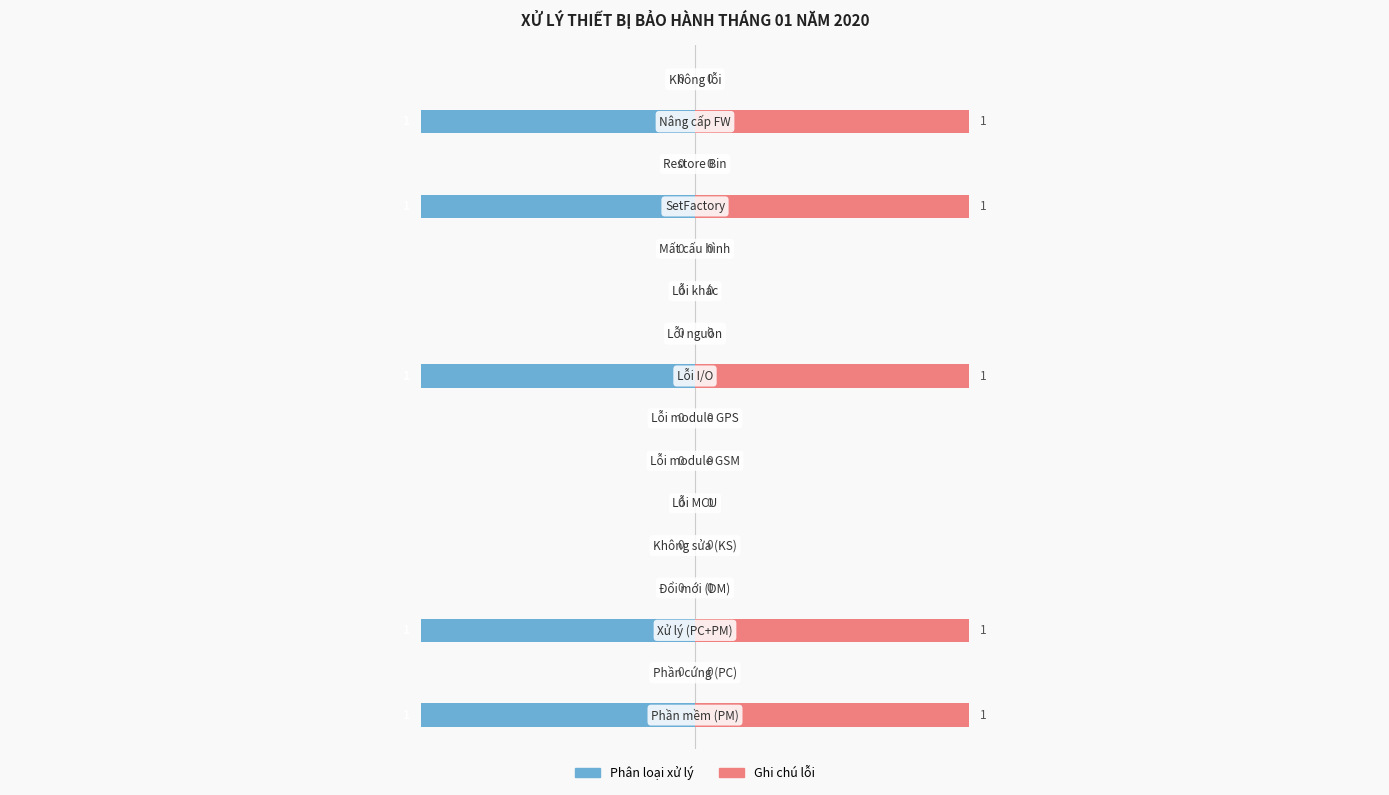

At 2, list the series in order from largest to smallest.

Ghi chú lỗi, Phân loại xử lý